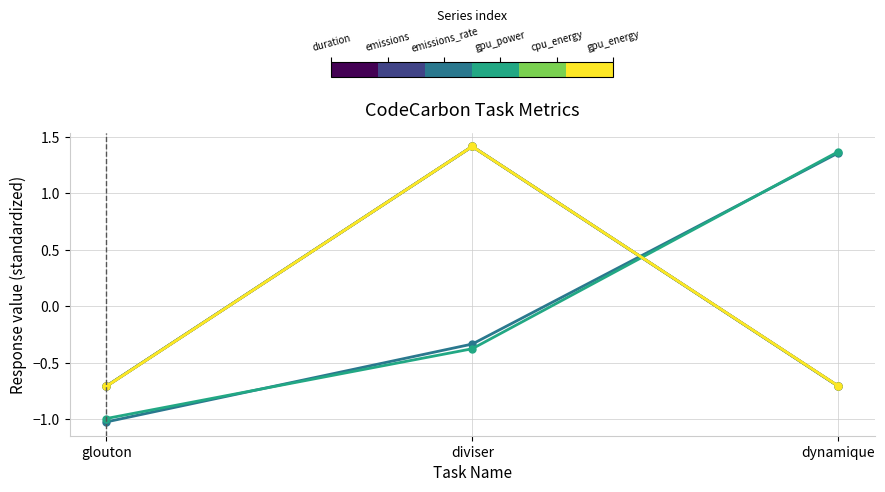

What is the difference between the highest and lowest values at dynamique?

2.1